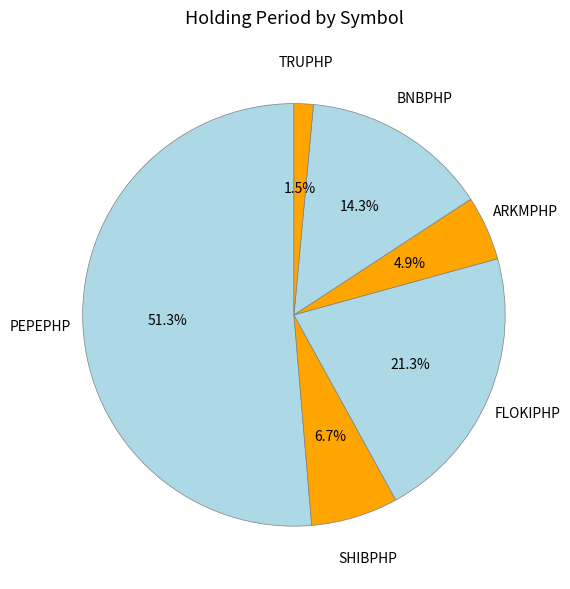

How many segments does this pie chart have?

6